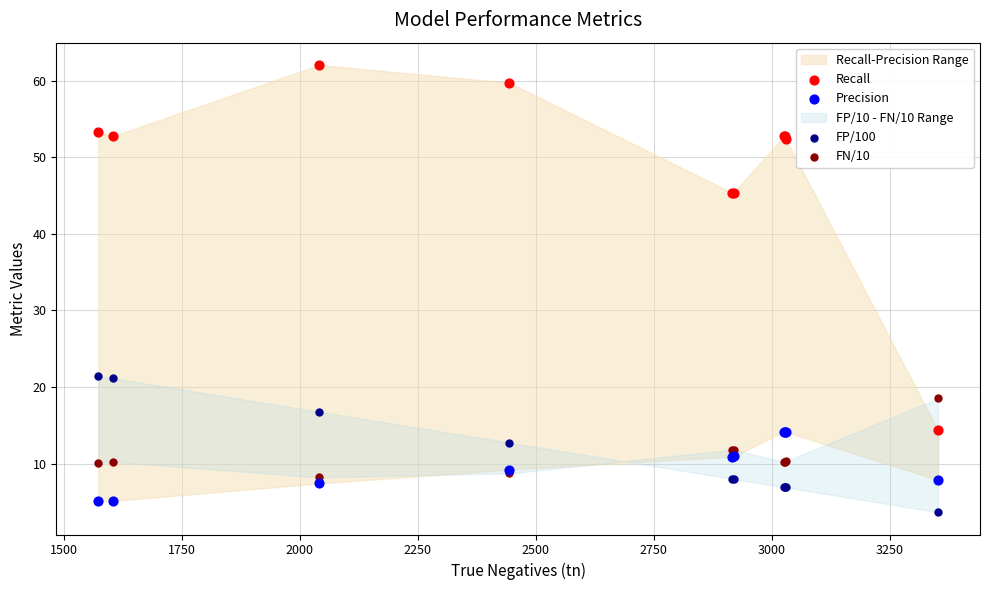

Which series contains the highest Y value?

Recall